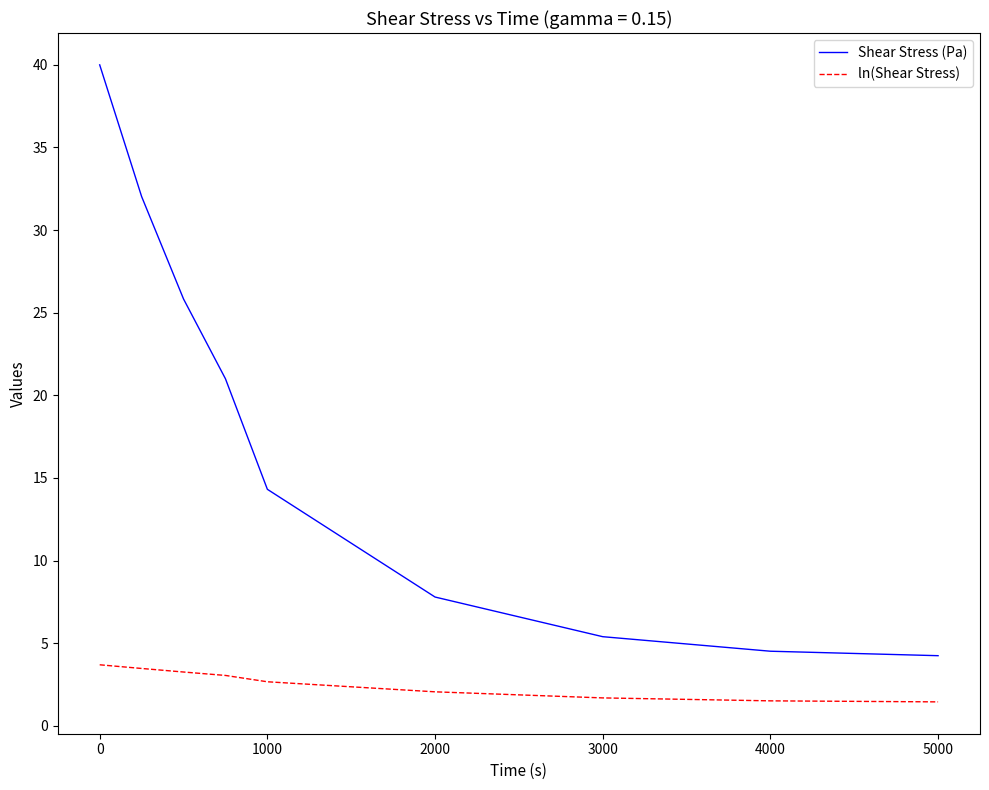

True or false: ln(Shear Stress) and Shear Stress (Pa) cross at least once.

False